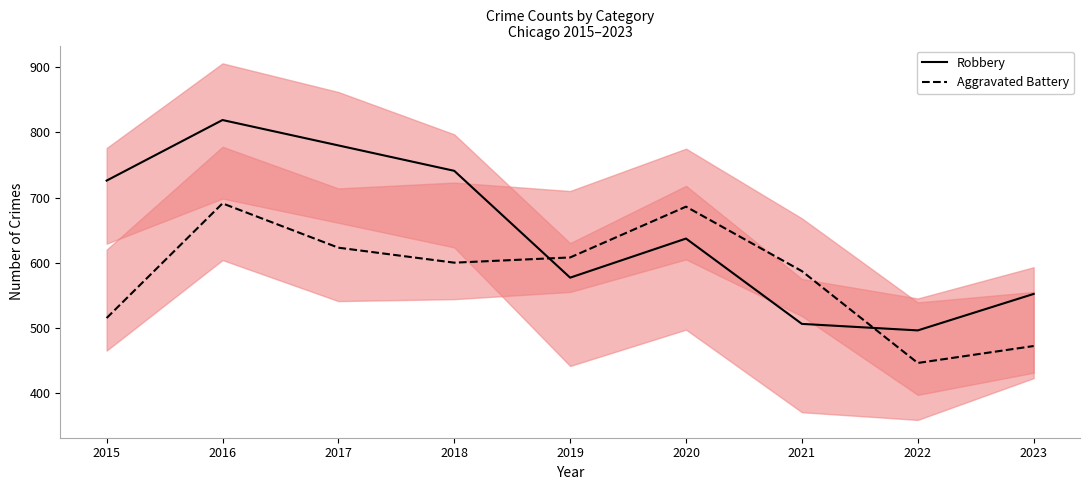

True or false: Aggravated Battery and Robbery cross at least once.

True